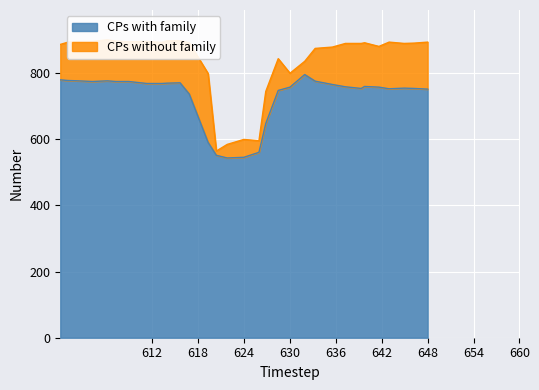

Reading right to left, transcribe all the data shown in this chart.

CPs with family: 751	753	754	752	757	759	753	758	765	775	795	757	747	647	560	545	543	551	590	736	770	769	768	768	774	774	776	774	776	777	779
CPs without family: 893	890	889	893	880	891	889	889	878	874	835	799	843	744	595	599	584	564	798	891	897	897	892	895	894	896	900	895	895	893	886